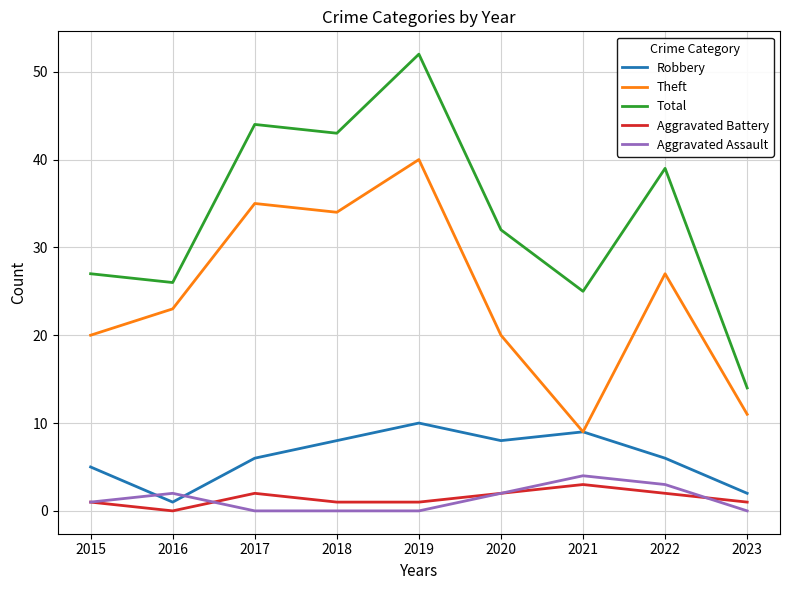

What is the highest value of the Aggravated Battery series?

3